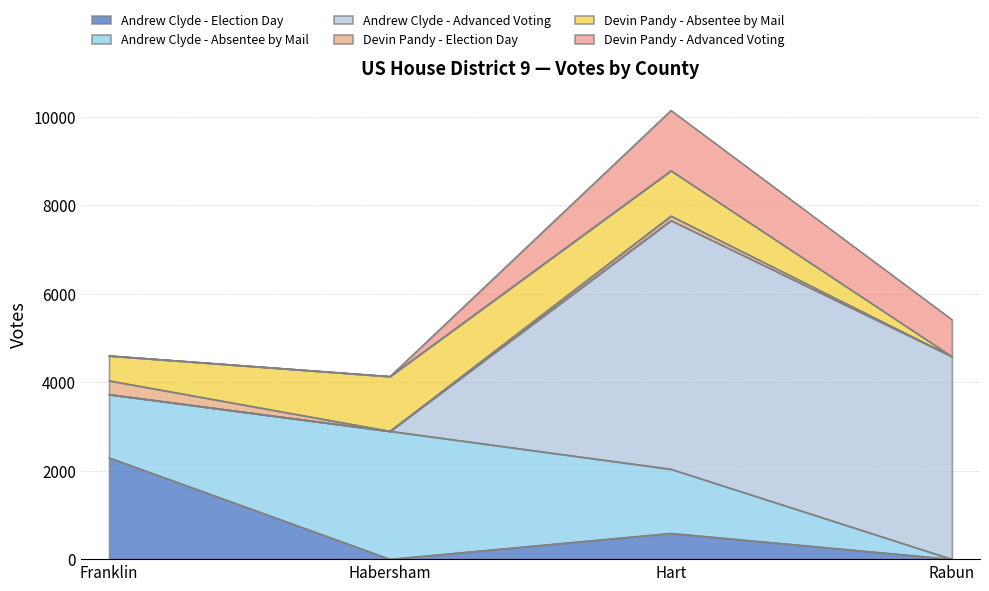

Where is the first local maximum for Devin Pandy - Absentee by Mail?

Habersham